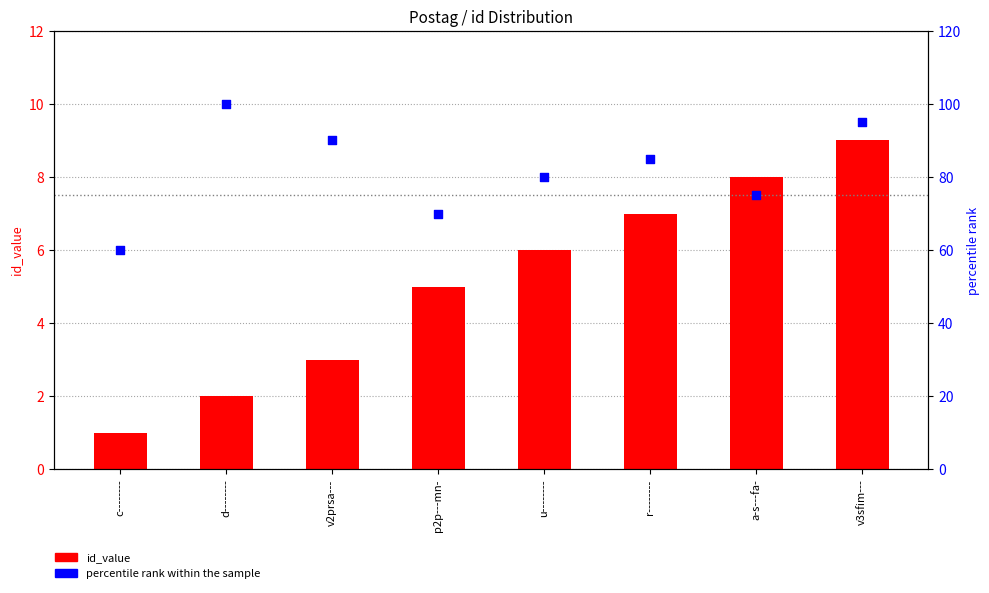

Which series reaches the minimum Y coordinate?

id_value